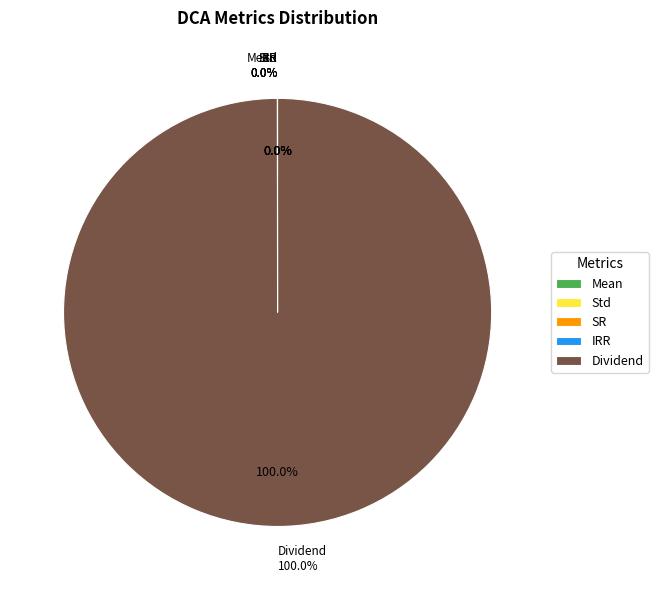

Which slice is the largest?

Dividend